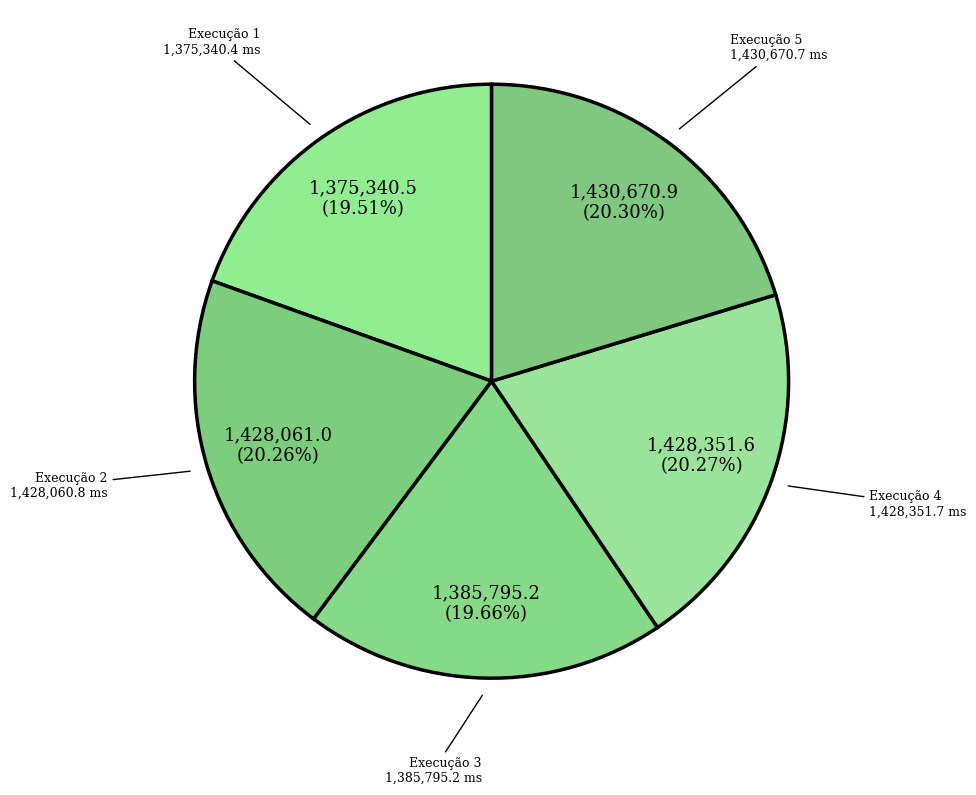

Does Execução 1 account for over 50% of the chart?

No